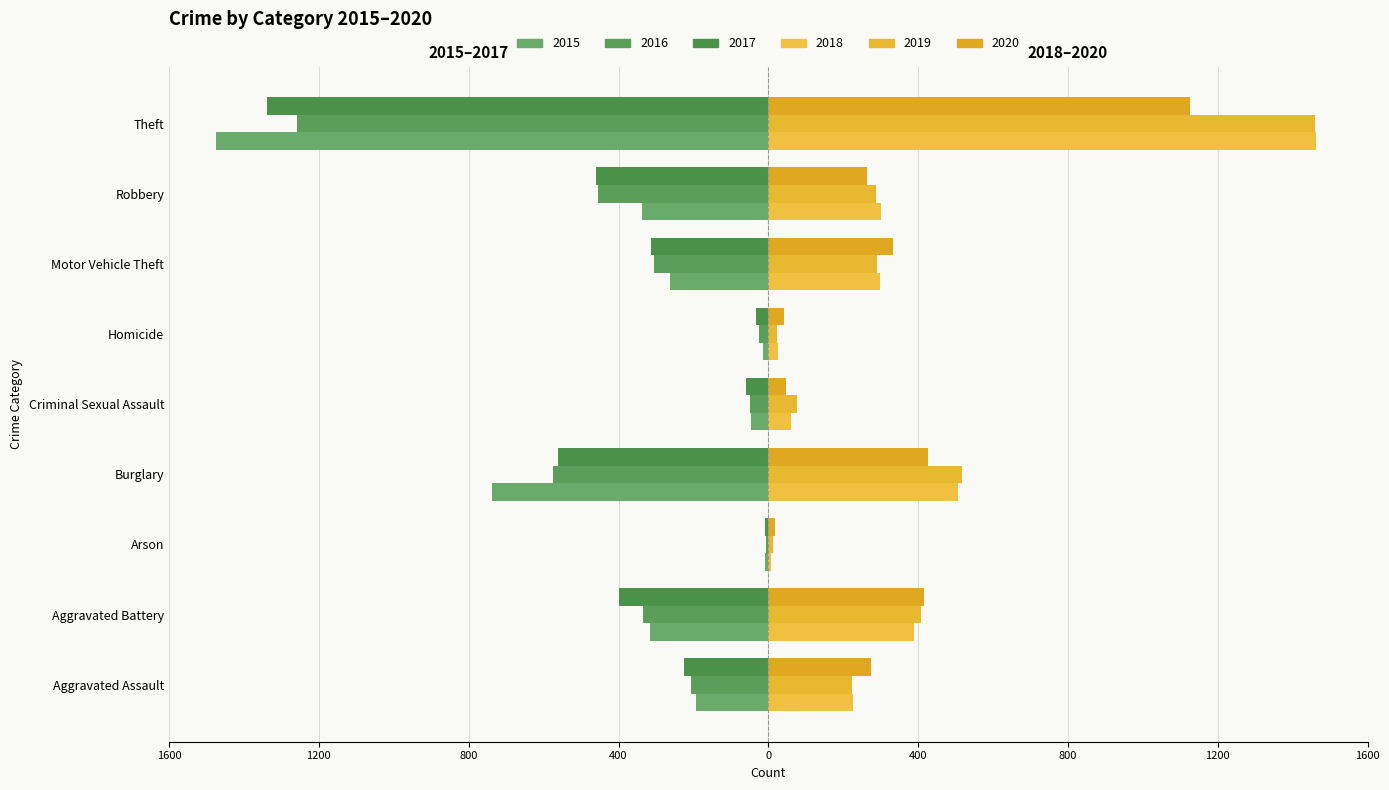

What position from the right is Robbery?

2